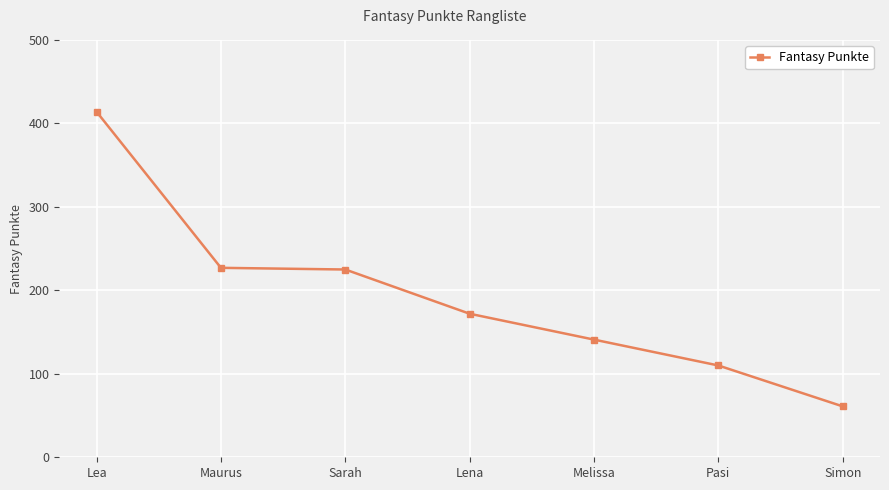

What is the difference between the maximum and minimum values?

353